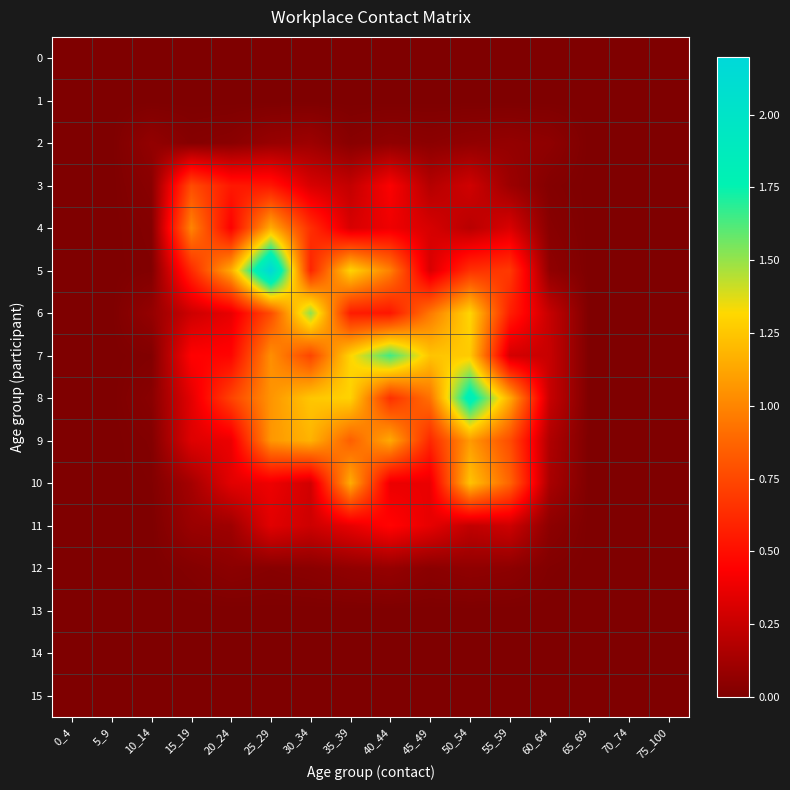

How many data points does each series have?

16